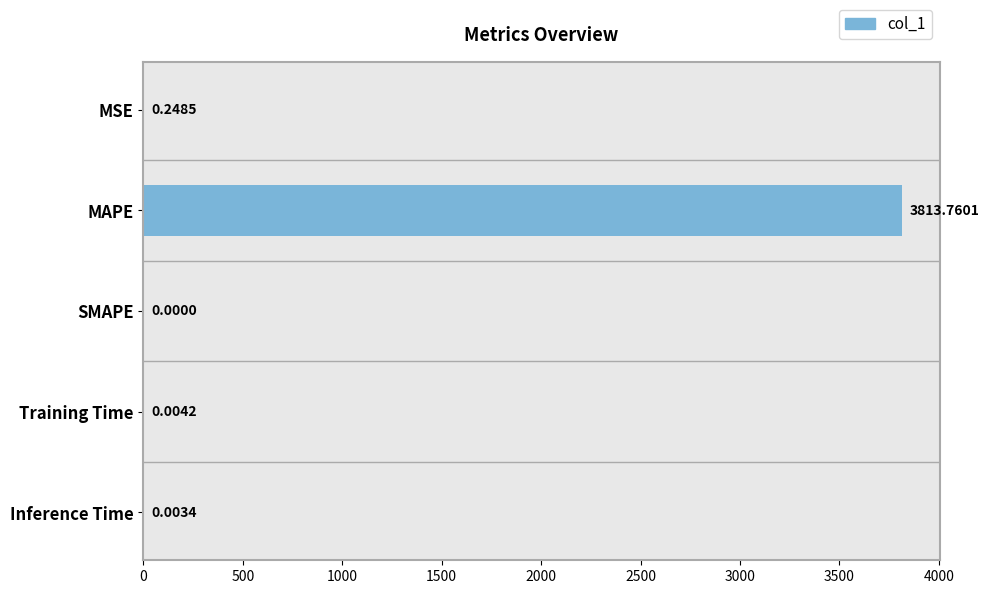

Which has a higher value, SMAPE or Inference Time?

Inference Time